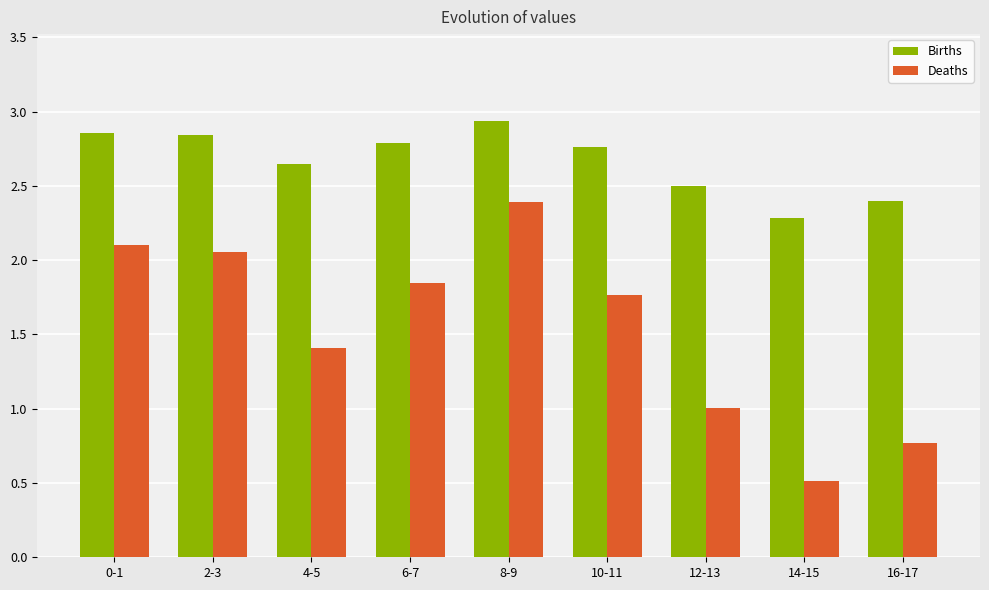

What is the average value of the Births series?

2.7